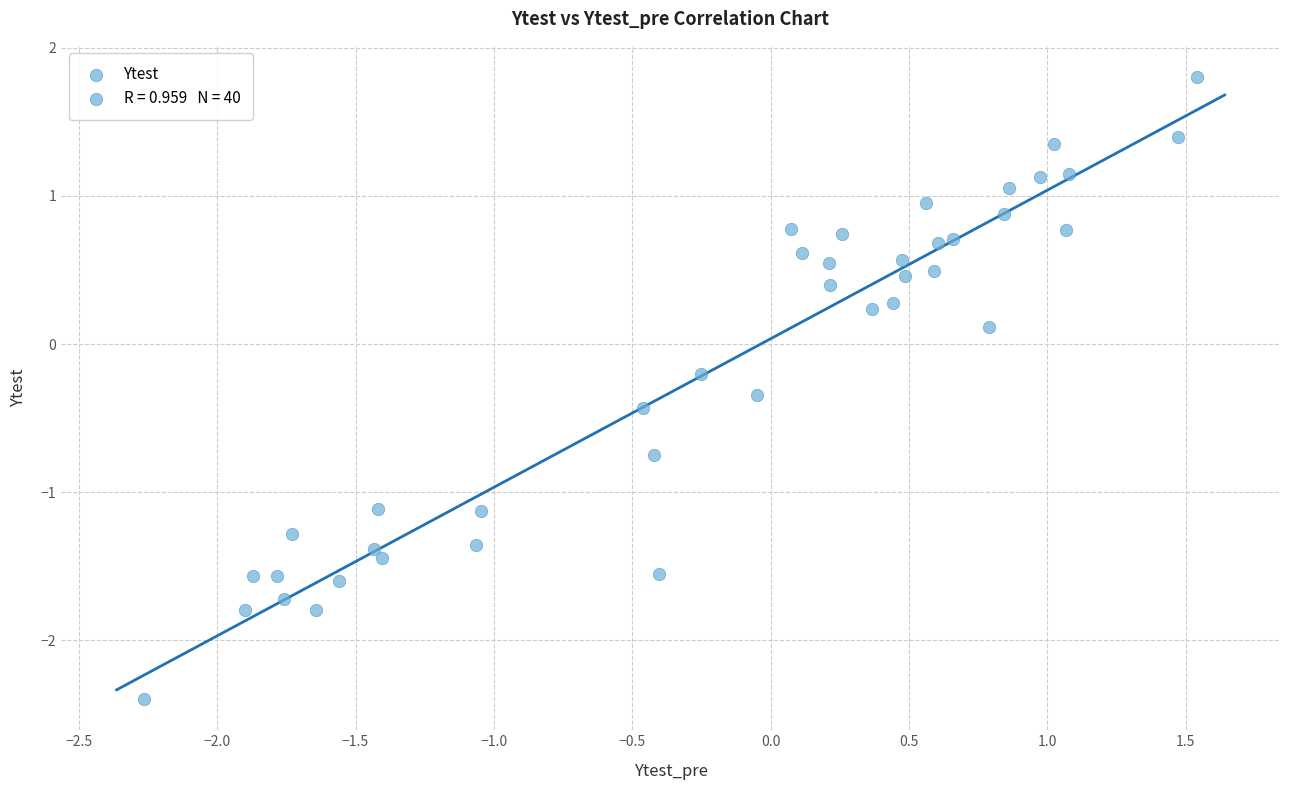

What is the range of Y values (max minus min)?

4.2